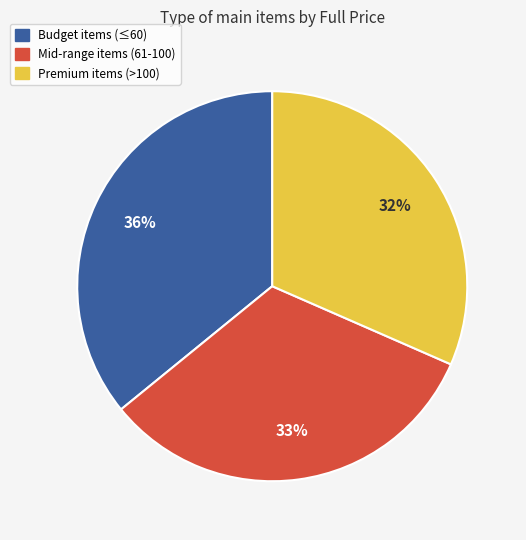

Is there a majority slice in this chart?

No